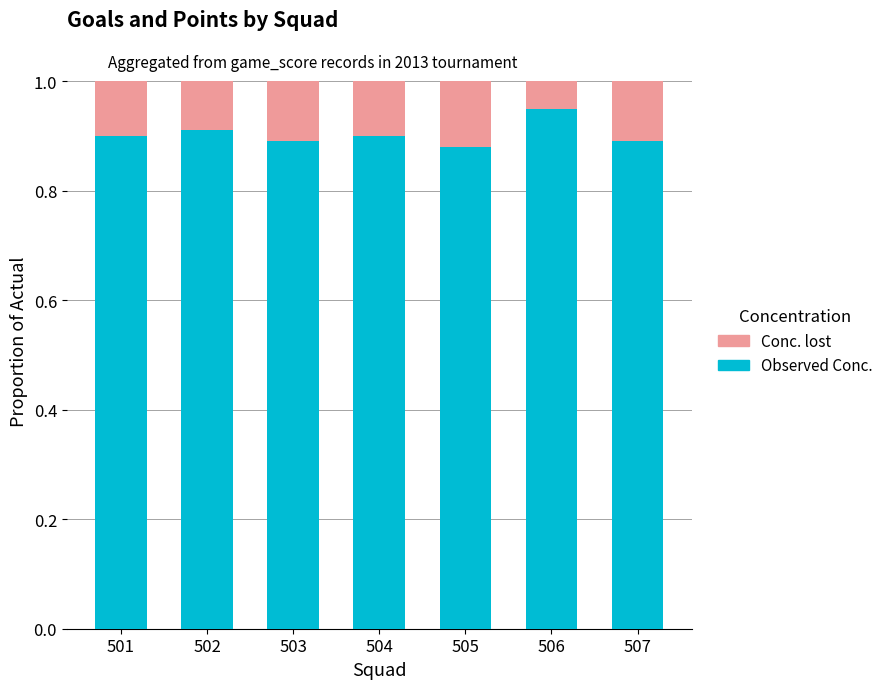

The Observed Conc. series shows 0.3 at 506. True or false?

False